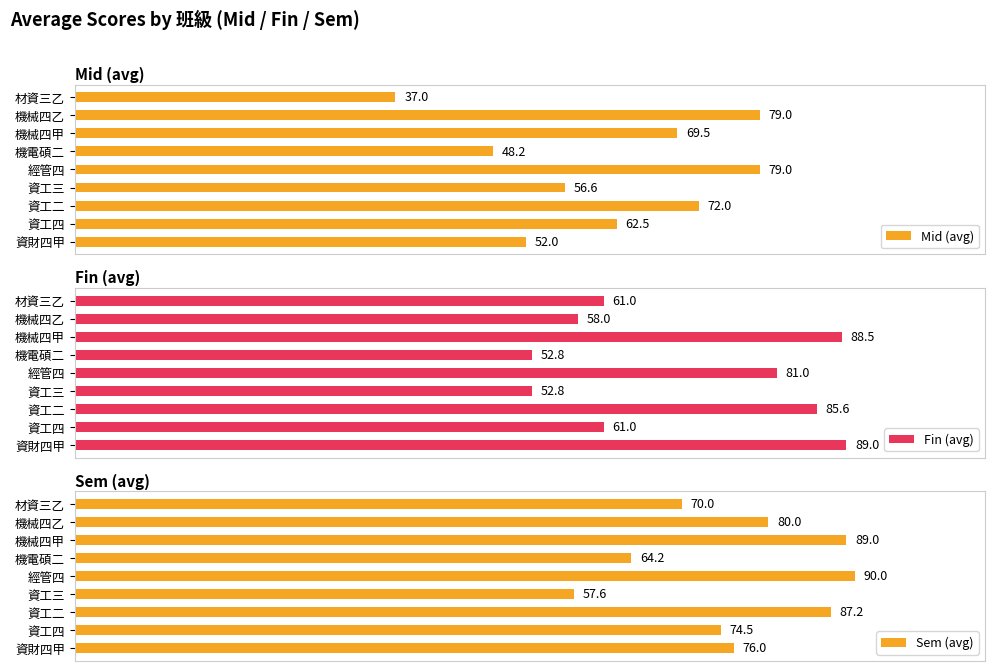

What is the difference between the maximum and minimum values in the Fin (avg) series?

36.2